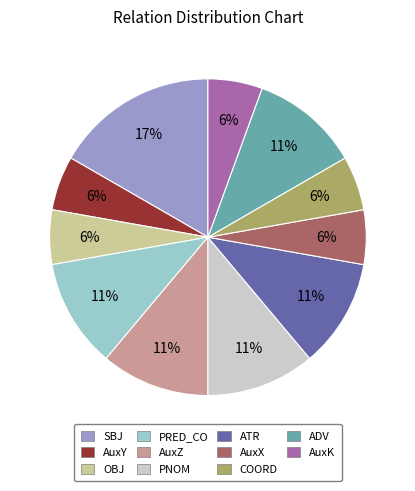

To the nearest percent, what portion does ADV represent?

11%